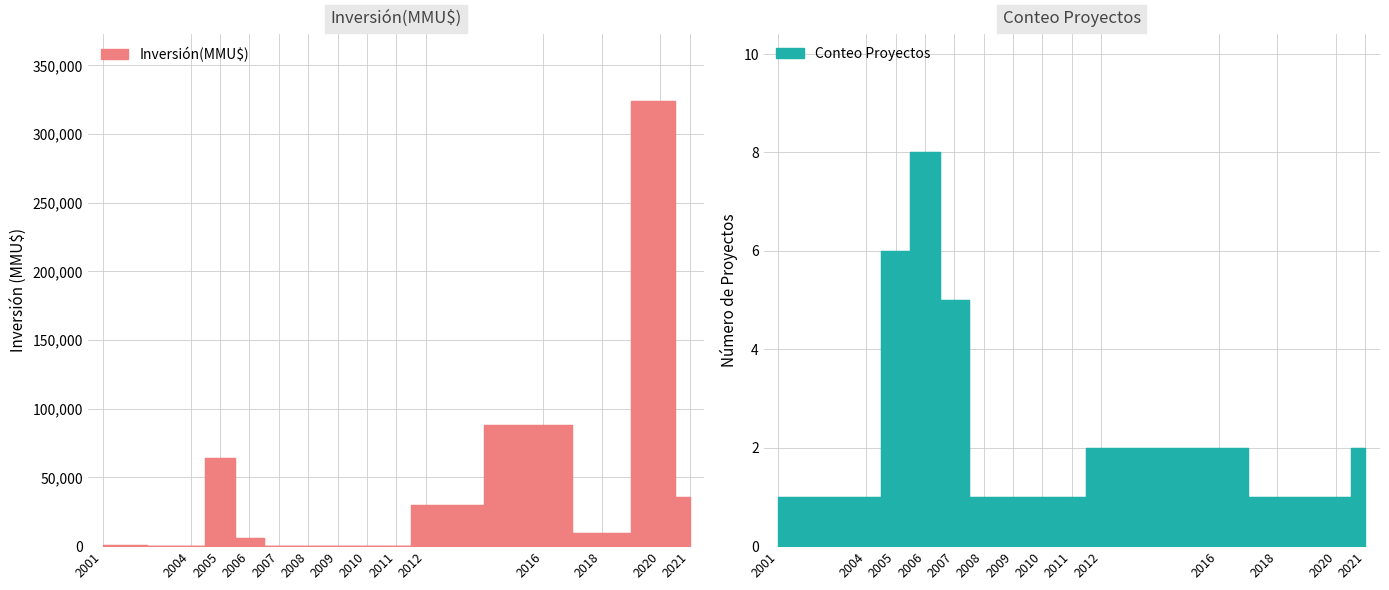

Reading left to right, extract all data points from this chart.

Inversión(MMU$): 740	0	64522	5602	392	0	22	0	0	30000	88260	9903	324020	36000
Conteo Proyectos: 1	1	6	8	5	1	1	1	1	2	2	1	1	2